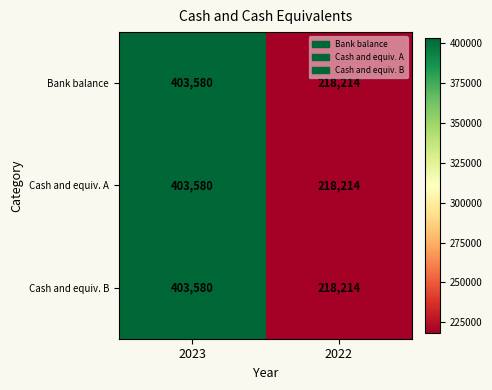

What value does the Cash and equiv. A series have at 2023, to the nearest 50?

403600